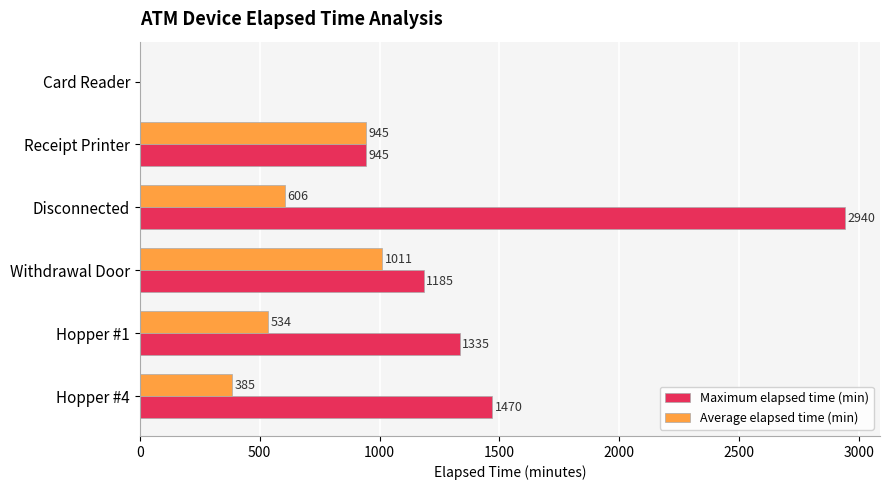

At which category is the sum across all series the highest?

Disconnected